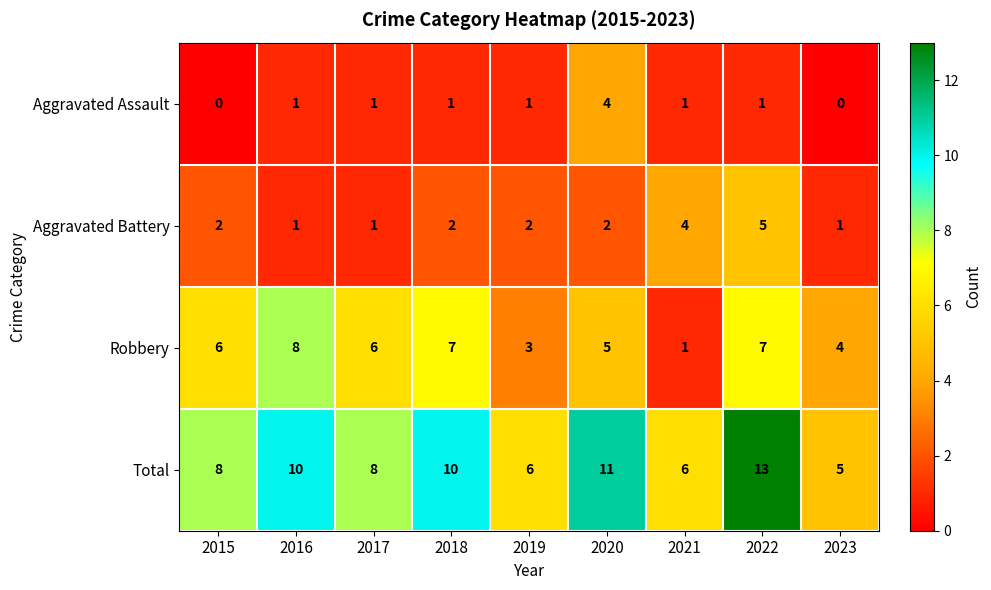

At how many categories does at least one series exceed 1?

9